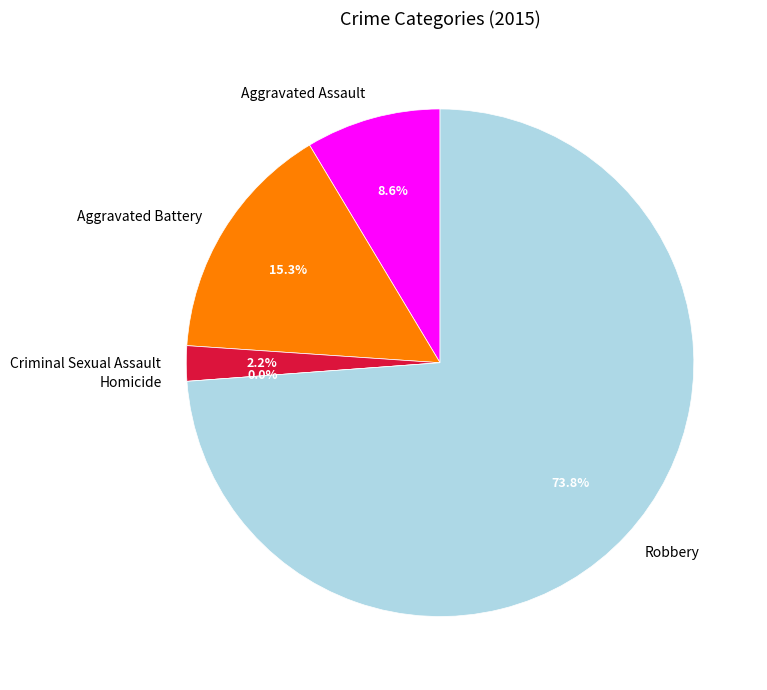

What is the change in value from Aggravated Battery to Criminal Sexual Assault?

-70